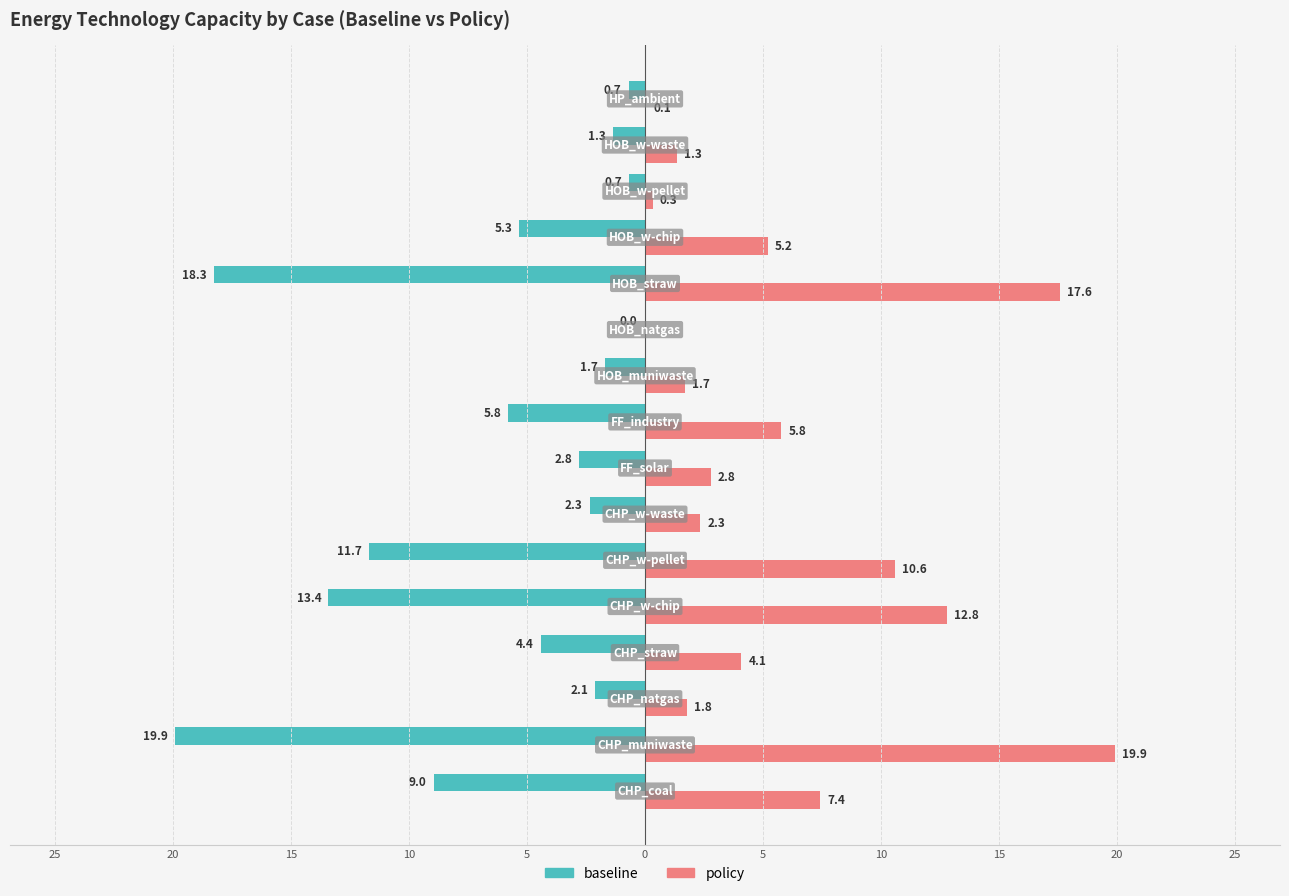

What are all the series names shown in the legend?

baseline, policy